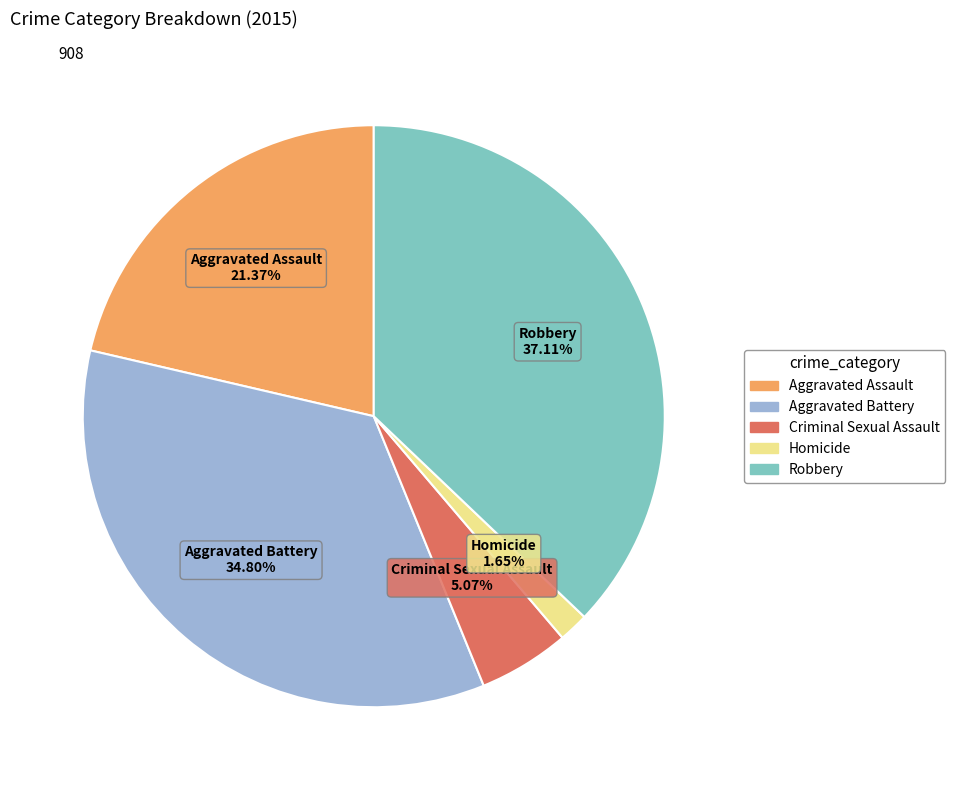

True or false: Aggravated Assault accounts for 30% of the total.

False